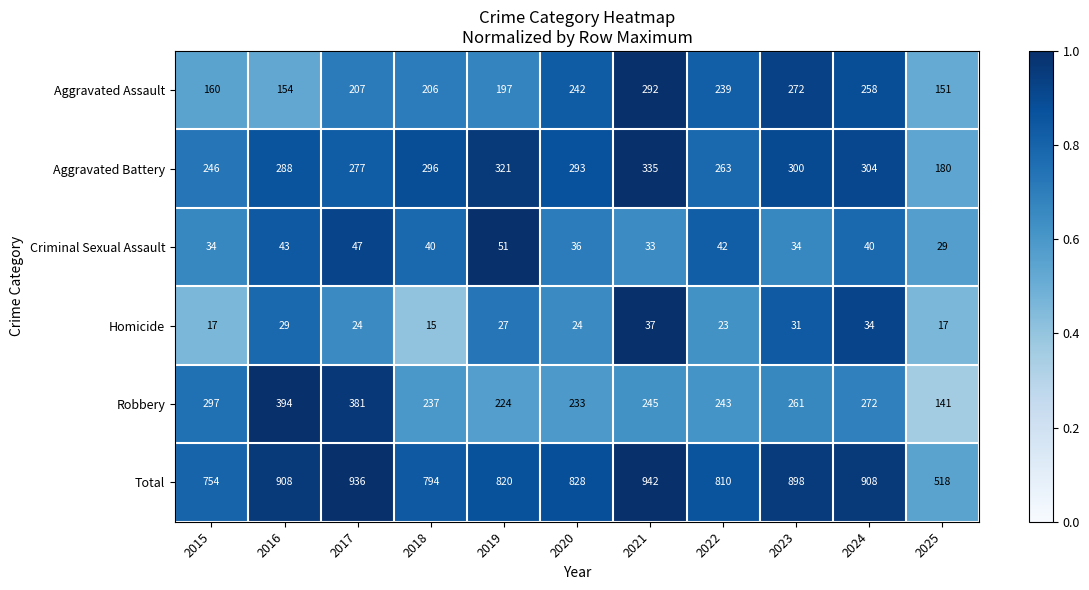

Which series has the largest range (max minus min)?

Total